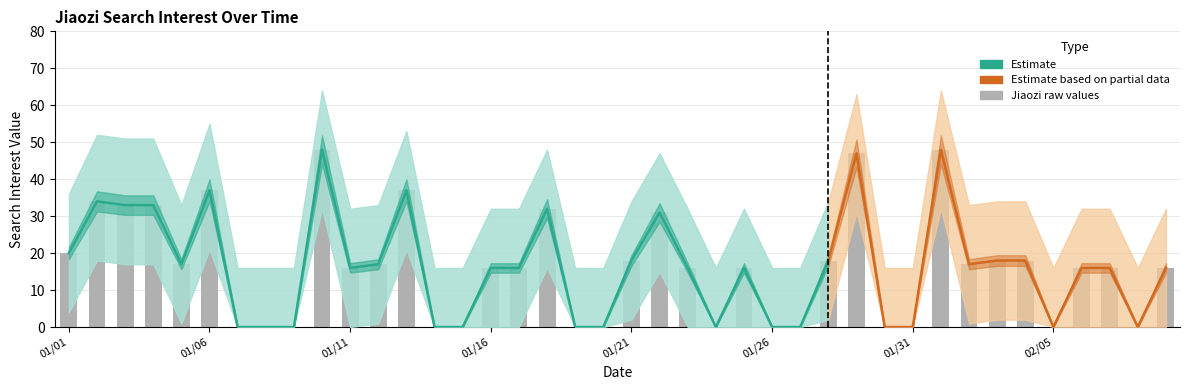

Where is upper nearest to the value 40?

2018/01/01